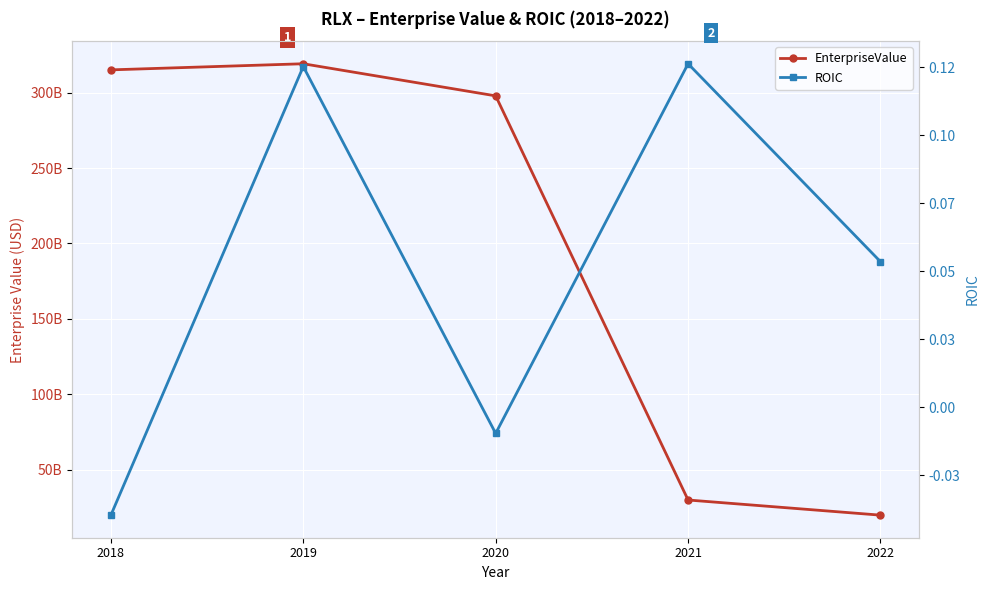

What is the value of the ROIC point at the 2nd from the left?

0.1